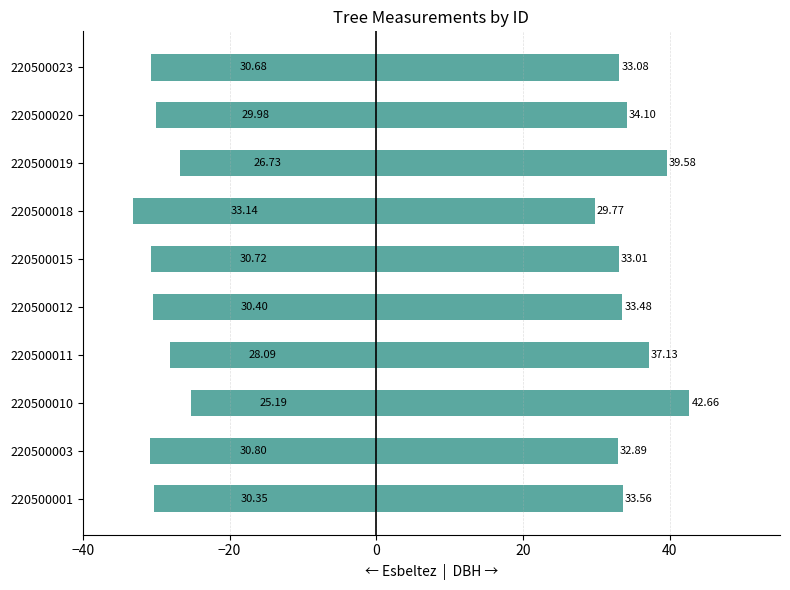

Rank the series at 220500023 from lowest to highest value.

esbeltez, dbh